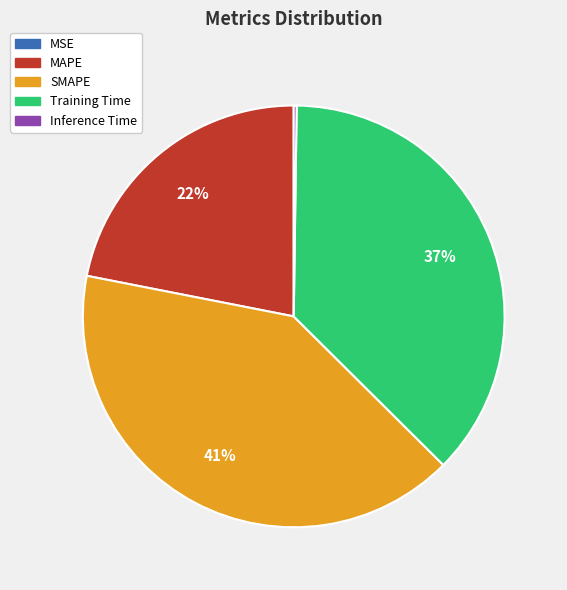

Does Training Time account for over 50% of the chart?

No